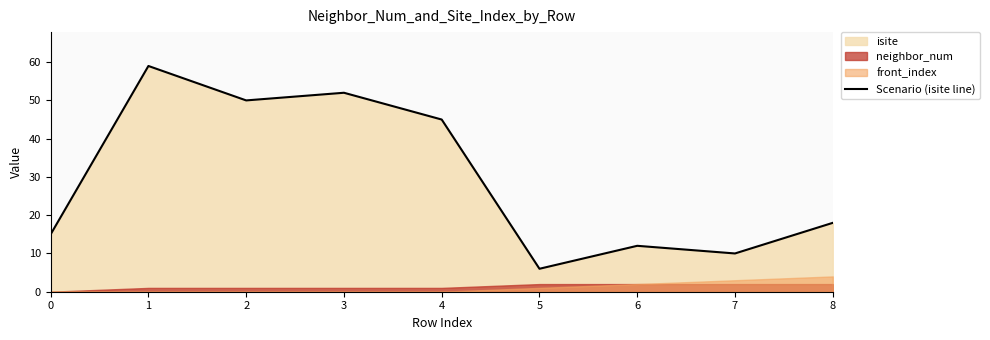

What value does the data have at 1, to the nearest 5?

60